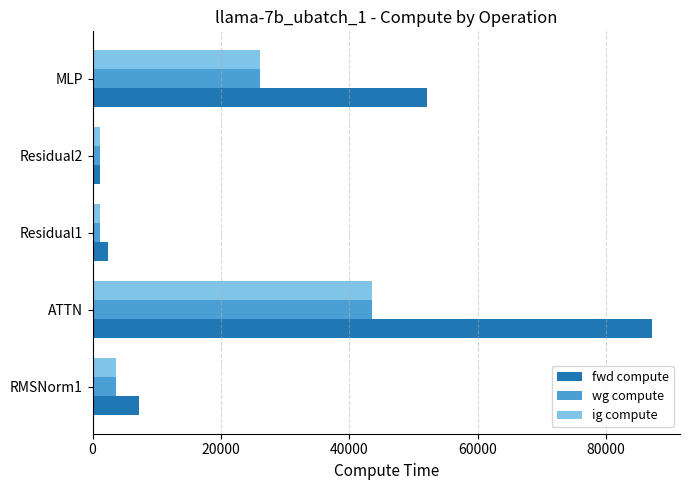

The value of wg compute at RMSNorm1 is 3618.4. True or false?

True